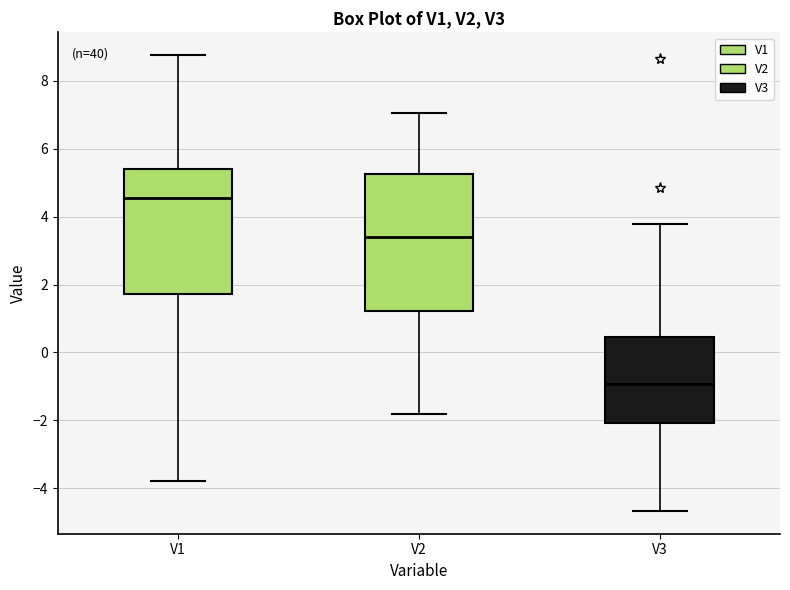

Reading left to right, read every box against the y-axis: the position of its median line, the range the box covers, and the ends of its whiskers. The values are not printed on the chart, so give them approximately, as read against the axis.

V1: median 4.6, box 1.8 to 5.4, whiskers -3.8 to 8.8
V2: median 3.4, box 1.2 to 5.2, whiskers -1.8 to 7.0
V3: median -1.0, box -2.0 to 0.4, whiskers -4.6 to 3.8